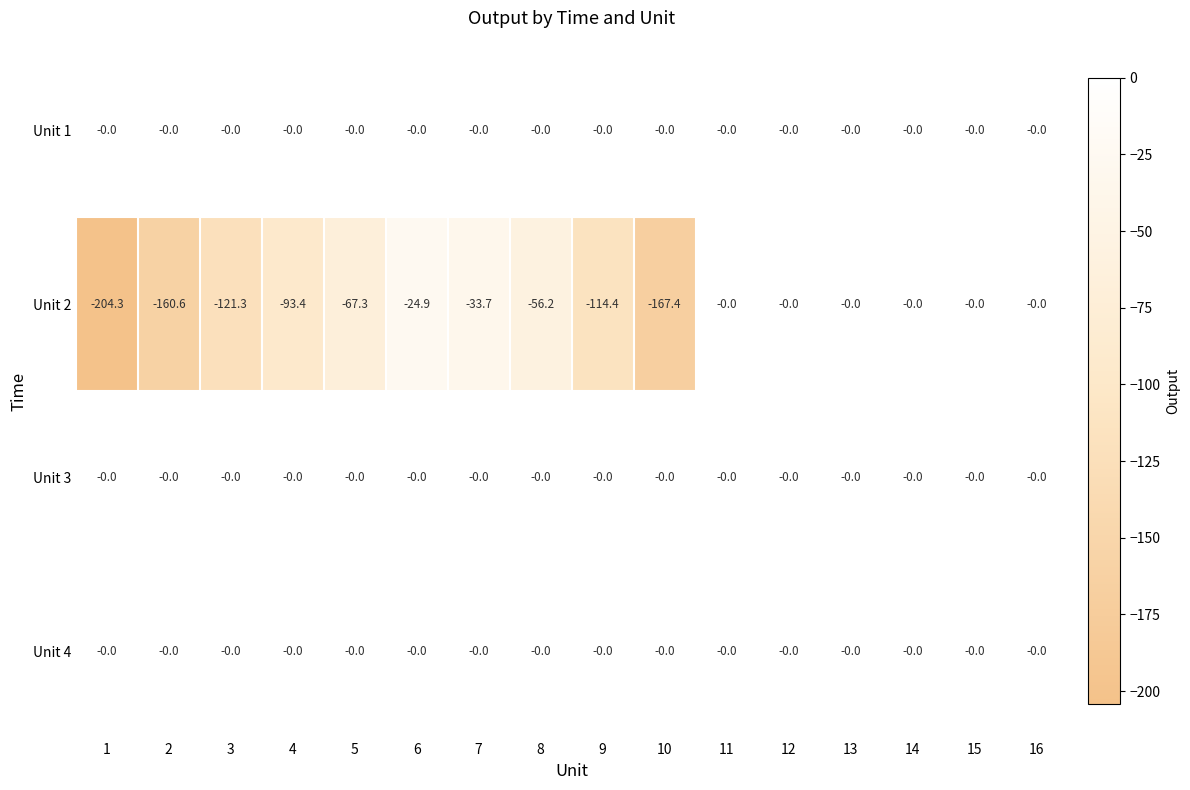

What is the difference between the maximum and minimum values in the Unit 2 series?

204.3